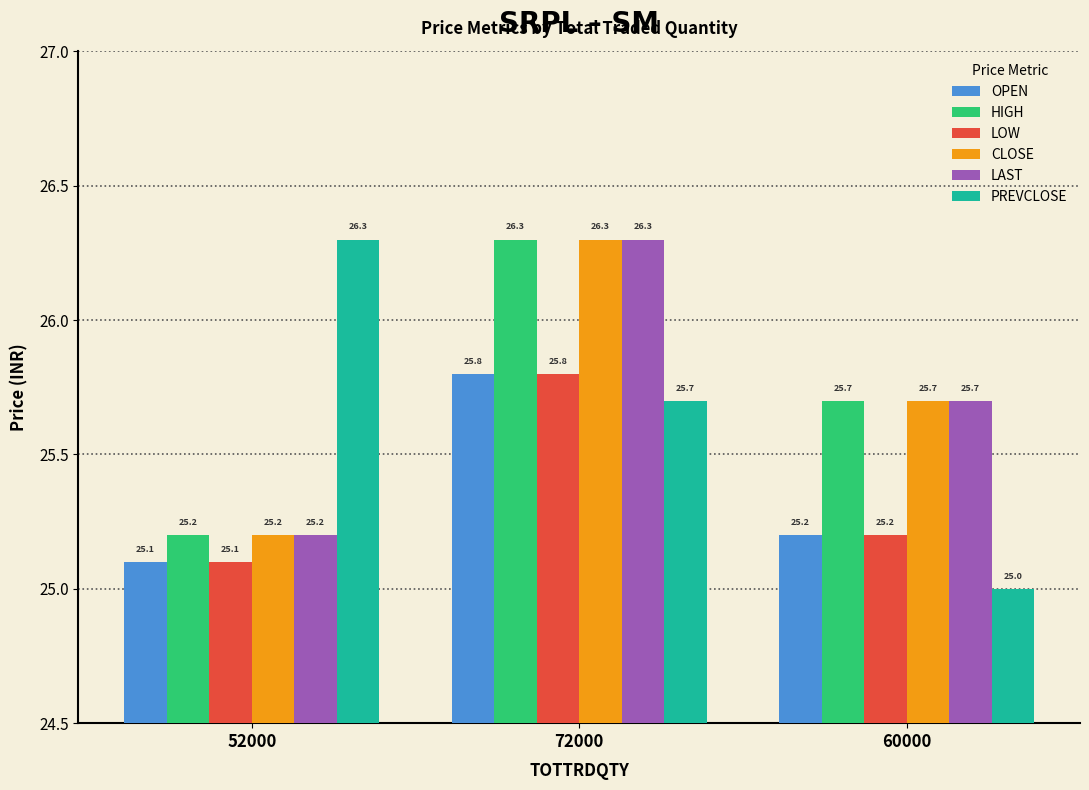

True or false: PREVCLOSE has a value of 25.0 at 60000.

True